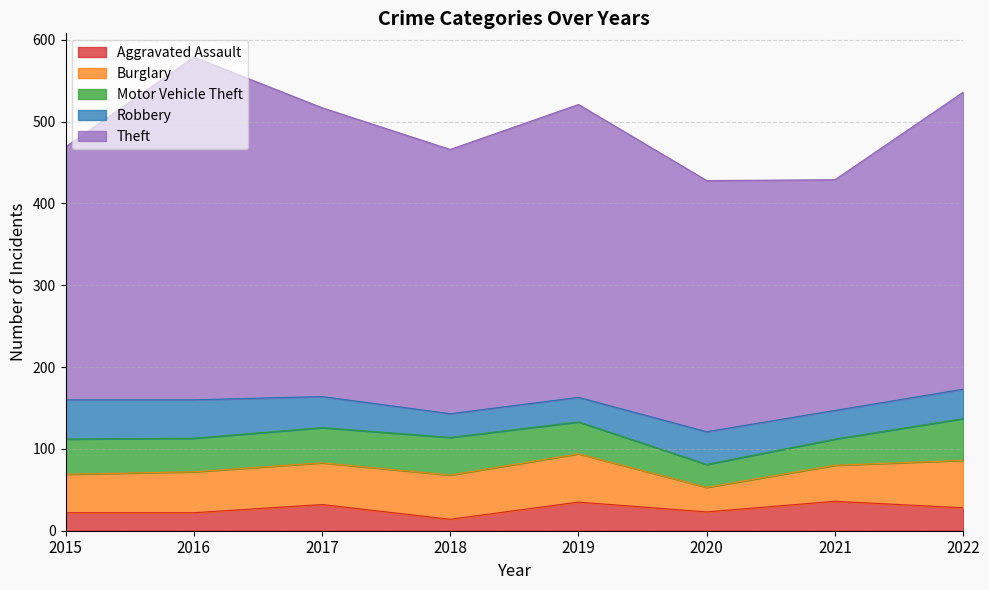

The Robbery series shows 16 at 2021. True or false?

False